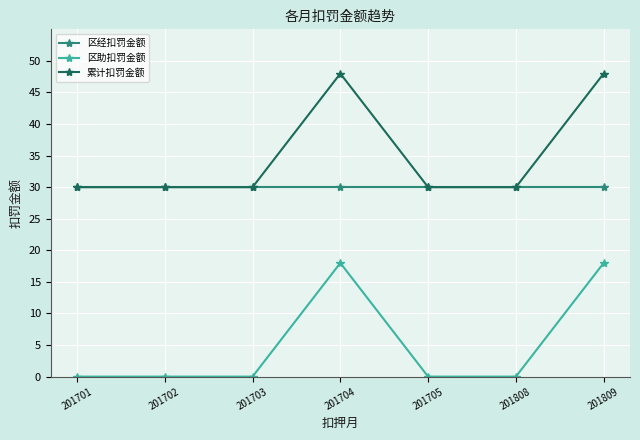

Is this an area chart (filled region under the line)?

No